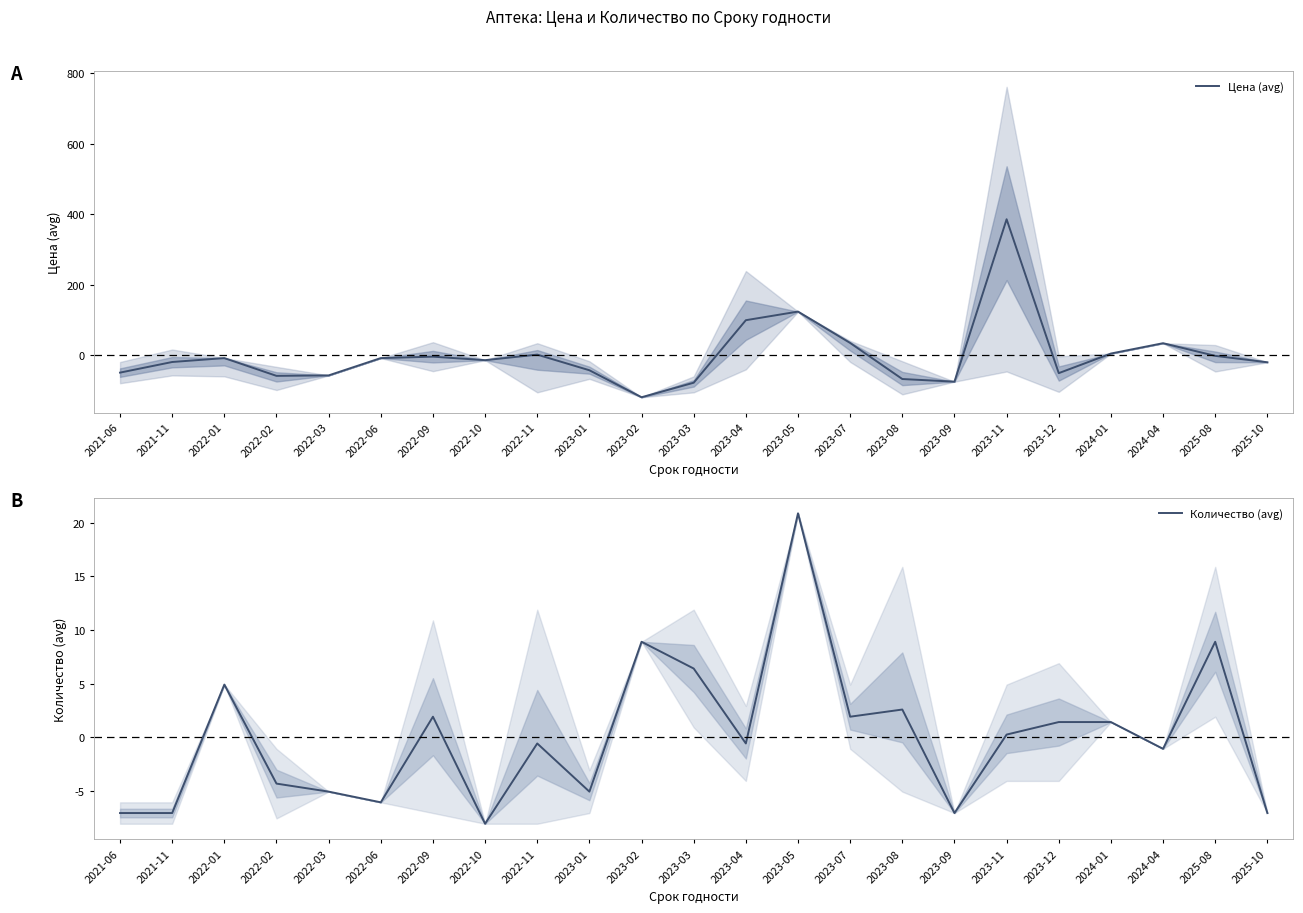

What is the label of the 15th point from the right?

2022-11